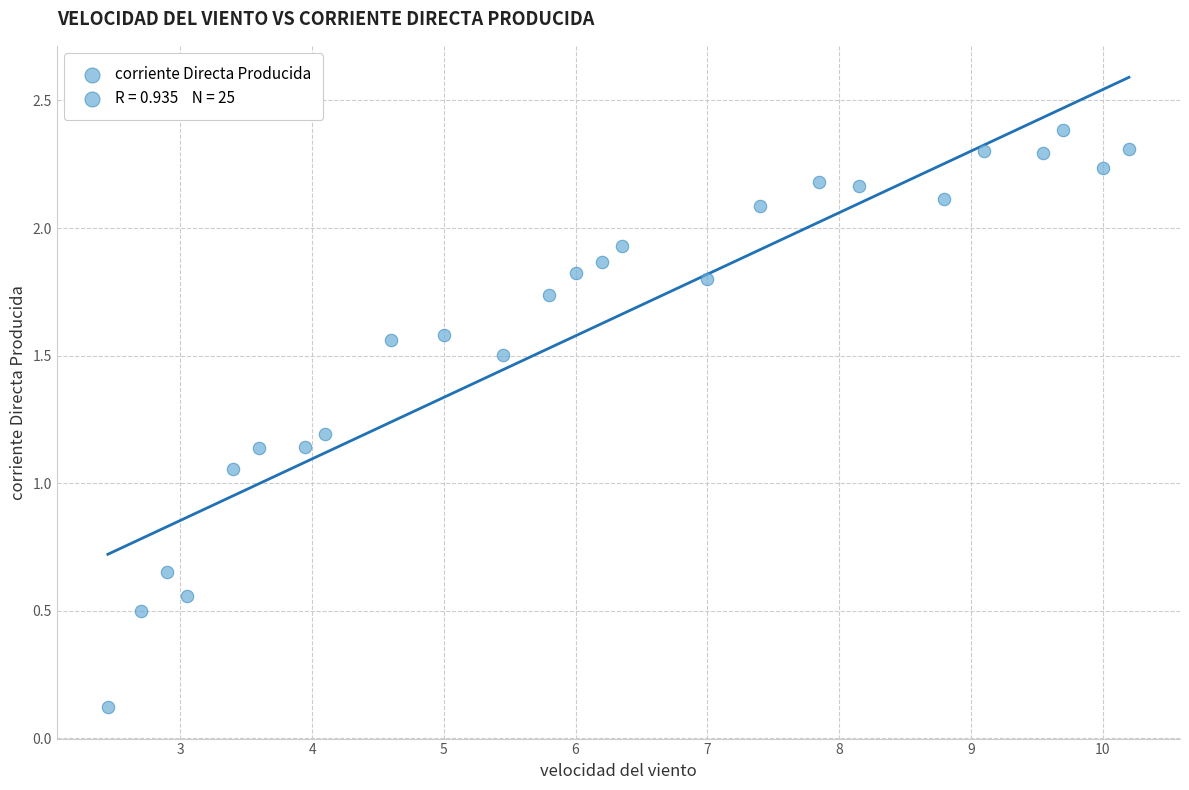

What is the range of X values (max minus min)?

7.7